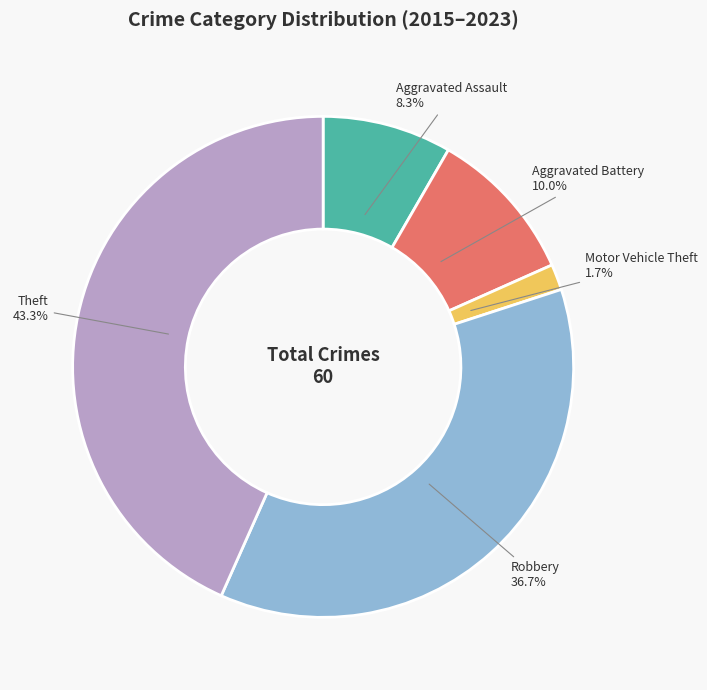

What portion of the pie excludes Aggravated Assault?

91.7%